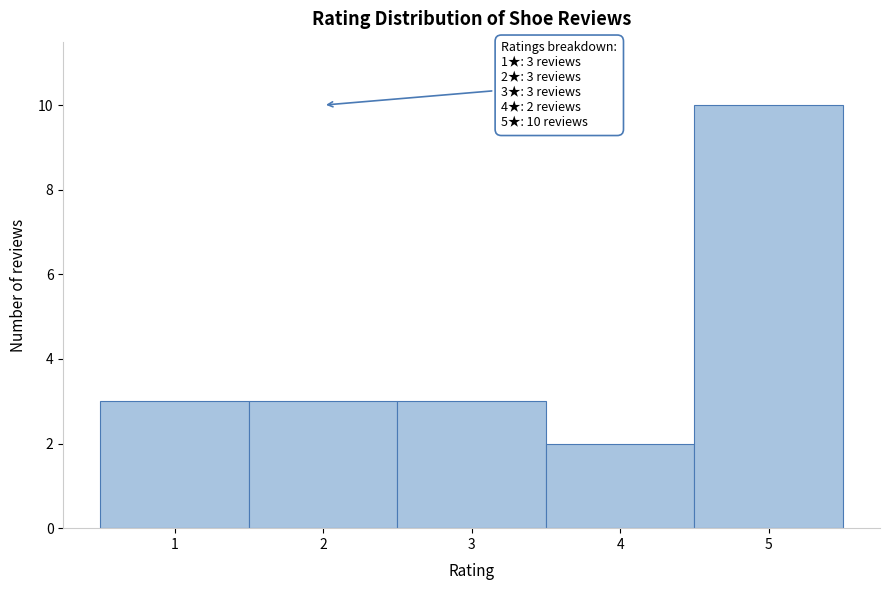

Which range on the x-axis has the tallest bar?

4.5 to 5.5